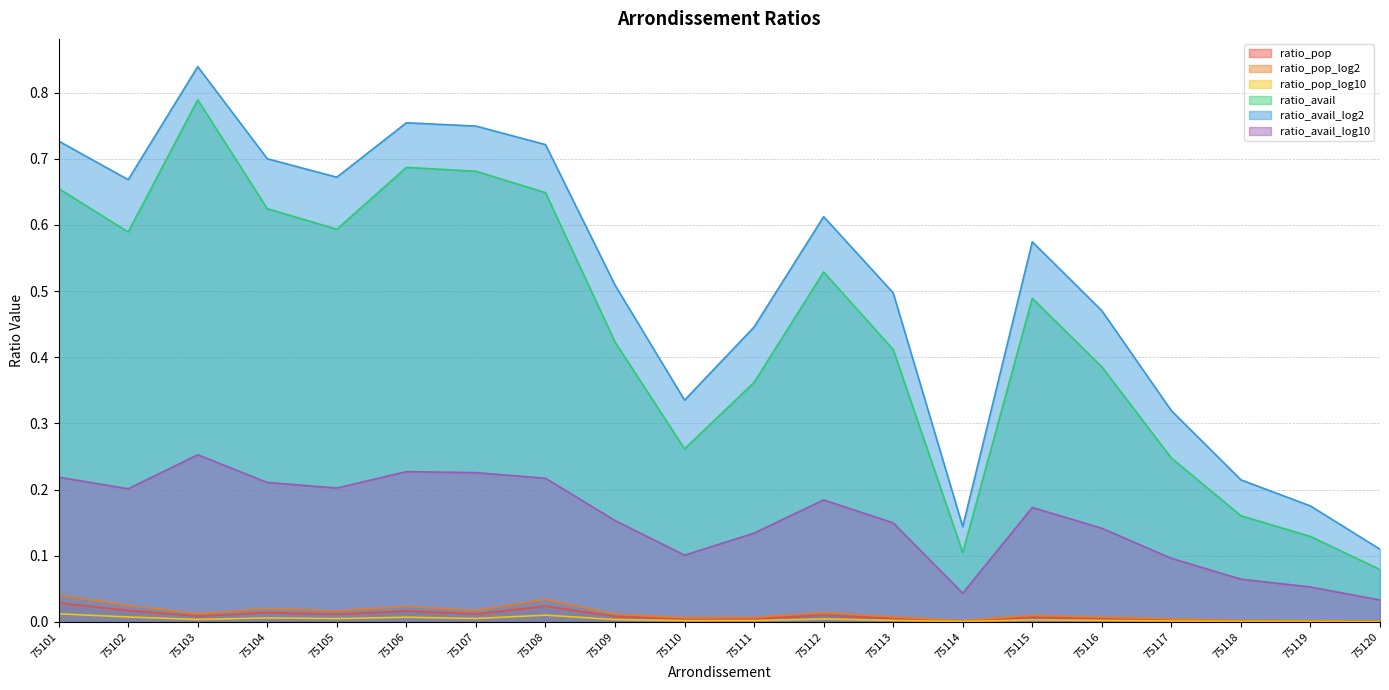

Reading left to right, list all the values displayed in this chart.

ratio_pop: 75101=0.0	75102=0.0	75103=0.0	75104=0.0	75105=0.0	75106=0.0	75107=0.0	75108=0.0	75109=0.0	75110=0.0	75111=0.0	75112=0.0	75113=0.0	75114=0.0	75115=0.0	75116=0.0	75117=0.0	75118=0.0	75119=0.0	75120=0.0
ratio_pop_log2: 75101=0.0	75102=0.0	75103=0.0	75104=0.0	75105=0.0	75106=0.0	75107=0.0	75108=0.0	75109=0.0	75110=0.0	75111=0.0	75112=0.0	75113=0.0	75114=0.0	75115=0.0	75116=0.0	75117=0.0	75118=0.0	75119=0.0	75120=0.0
ratio_pop_log10: 75101=0.0	75102=0.0	75103=0.0	75104=0.0	75105=0.0	75106=0.0	75107=0.0	75108=0.0	75109=0.0	75110=0.0	75111=0.0	75112=0.0	75113=0.0	75114=0.0	75115=0.0	75116=0.0	75117=0.0	75118=0.0	75119=0.0	75120=0.0
ratio_avail: 75101=0.7	75102=0.6	75103=0.8	75104=0.6	75105=0.6	75106=0.7	75107=0.7	75108=0.6	75109=0.4	75110=0.3	75111=0.4	75112=0.5	75113=0.4	75114=0.1	75115=0.5	75116=0.4	75117=0.2	75118=0.2	75119=0.1	75120=0.1
ratio_avail_log2: 75101=0.7	75102=0.7	75103=0.8	75104=0.7	75105=0.7	75106=0.8	75107=0.7	75108=0.7	75109=0.5	75110=0.3	75111=0.4	75112=0.6	75113=0.5	75114=0.1	75115=0.6	75116=0.5	75117=0.3	75118=0.2	75119=0.2	75120=0.1
ratio_avail_log10: 75101=0.2	75102=0.2	75103=0.3	75104=0.2	75105=0.2	75106=0.2	75107=0.2	75108=0.2	75109=0.2	75110=0.1	75111=0.1	75112=0.2	75113=0.1	75114=0.0	75115=0.2	75116=0.1	75117=0.1	75118=0.1	75119=0.1	75120=0.0